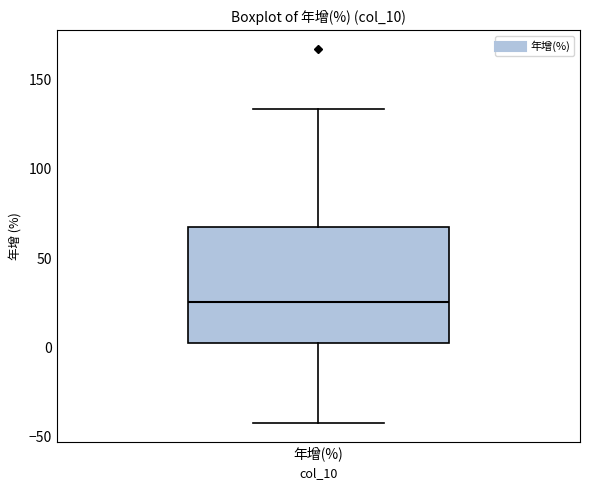

Transcribe this box plot: give where the median line is, the range the box spans, and where the two whiskers end, as read against the y-axis. The values are not printed on the chart, so give them approximately, as read against the axis.

median 25, box 0 to 70, whiskers -40 to 135